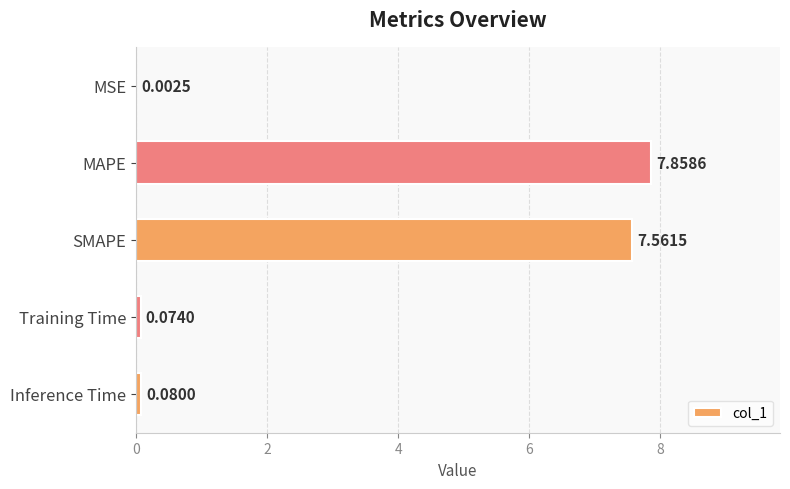

What is the change in value from MAPE to Training Time?

-7.8